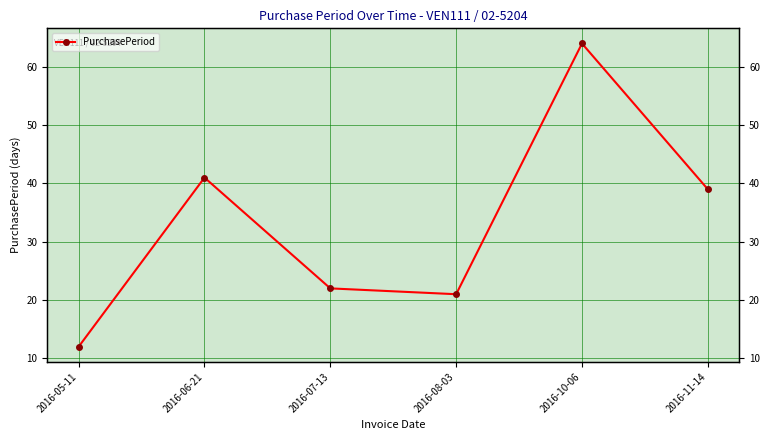

At which category does the data reach its first local peak?

2016-06-21